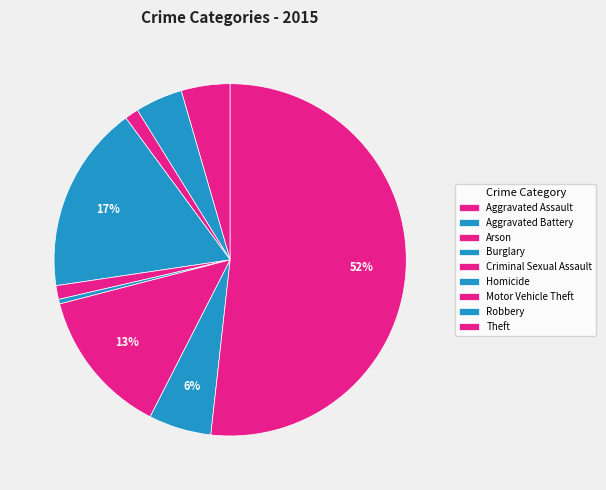

Which has a higher value, Arson or Aggravated Assault?

Aggravated Assault